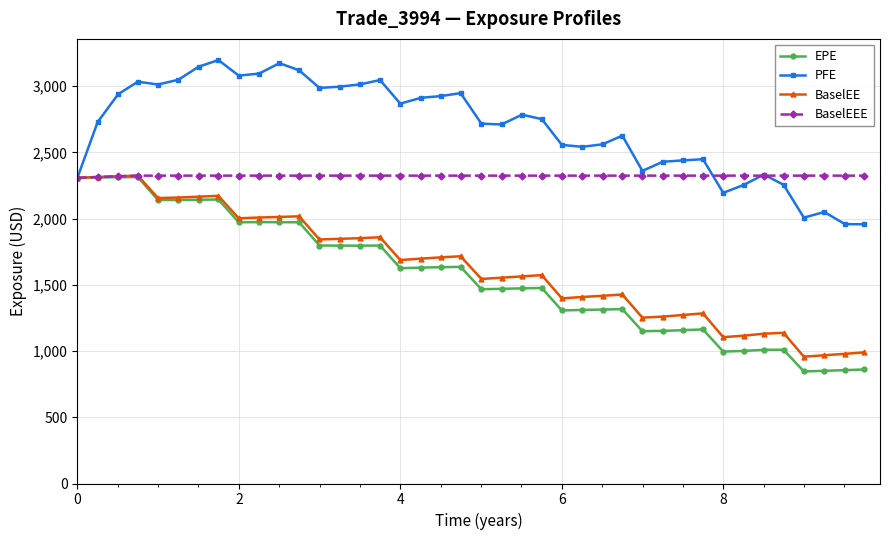

True or false: EPE has more than 2 interior local peaks.

True